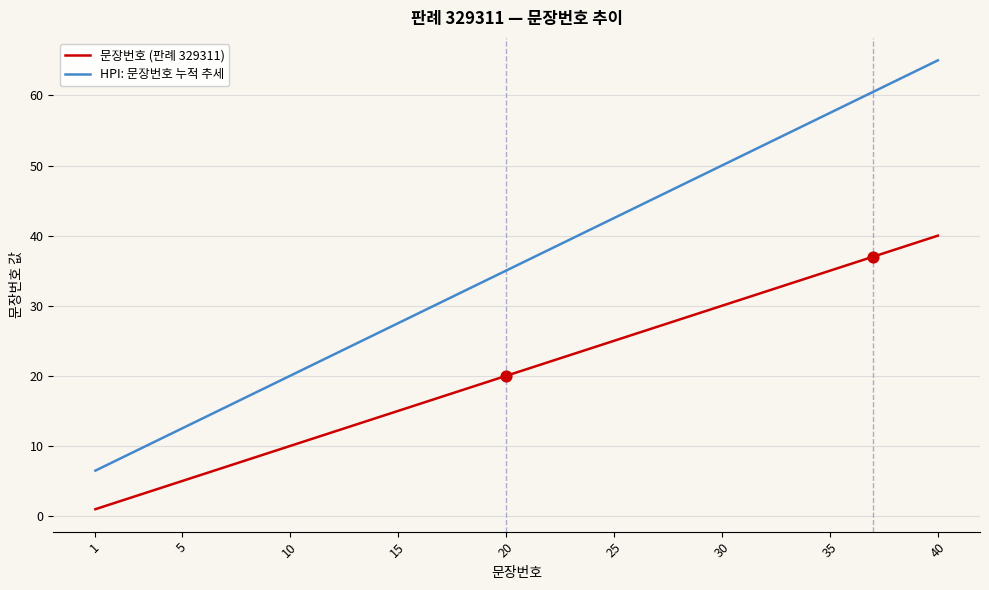

Which series has the largest range (max minus min)?

HPI: 문장번호 누적 추세